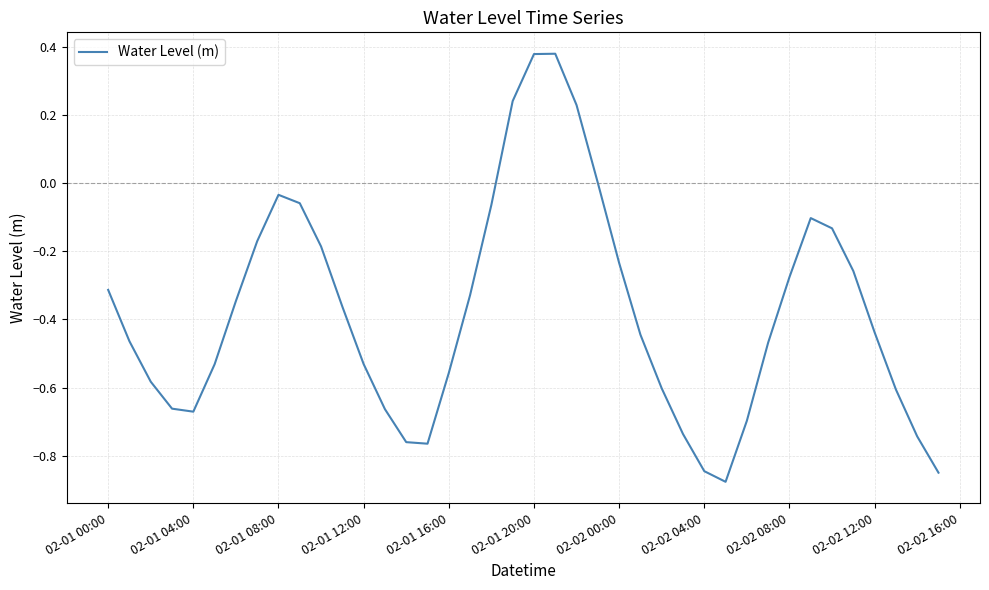

Does the chart have visible grid lines?

Yes